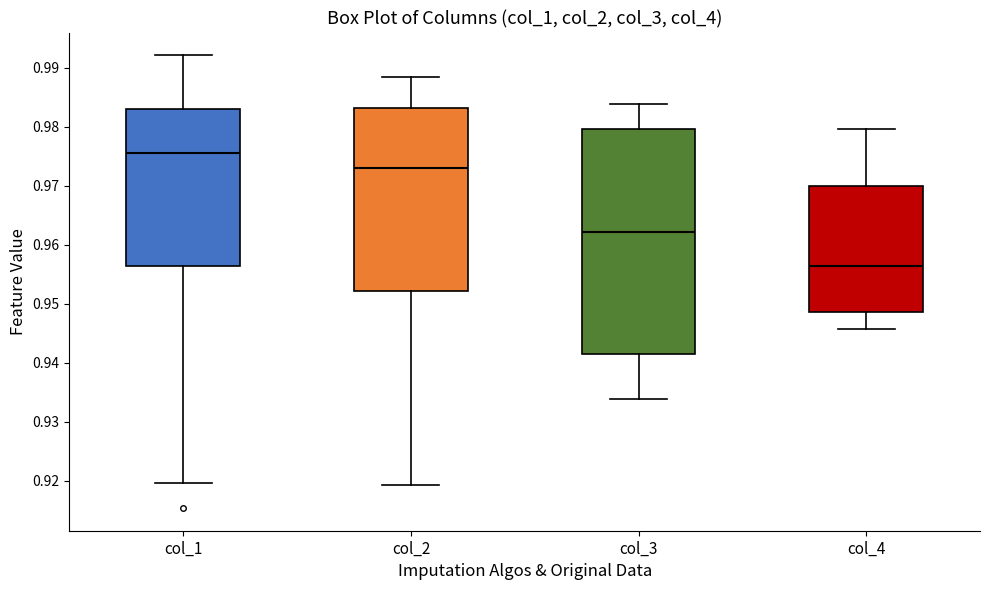

Reading left to right, transcribe this box plot: for each box, give where its median line is, the range the box spans, and where its two whiskers end, as read against the y-axis. The values are not printed on the chart, so give them approximately, as read against the axis.

col_1: median 0.976, box 0.956 to 0.983, whiskers 0.920 to 0.992
col_2: median 0.973, box 0.952 to 0.983, whiskers 0.919 to 0.988
col_3: median 0.962, box 0.941 to 0.980, whiskers 0.934 to 0.984
col_4: median 0.956, box 0.949 to 0.970, whiskers 0.946 to 0.980